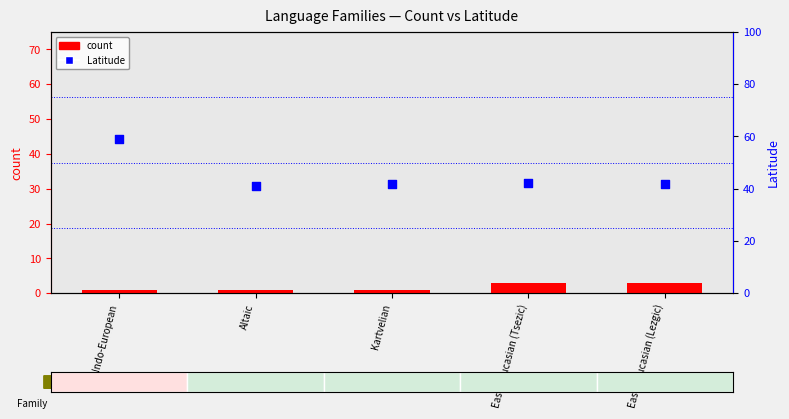

Which series has the largest total across all categories?

Latitude